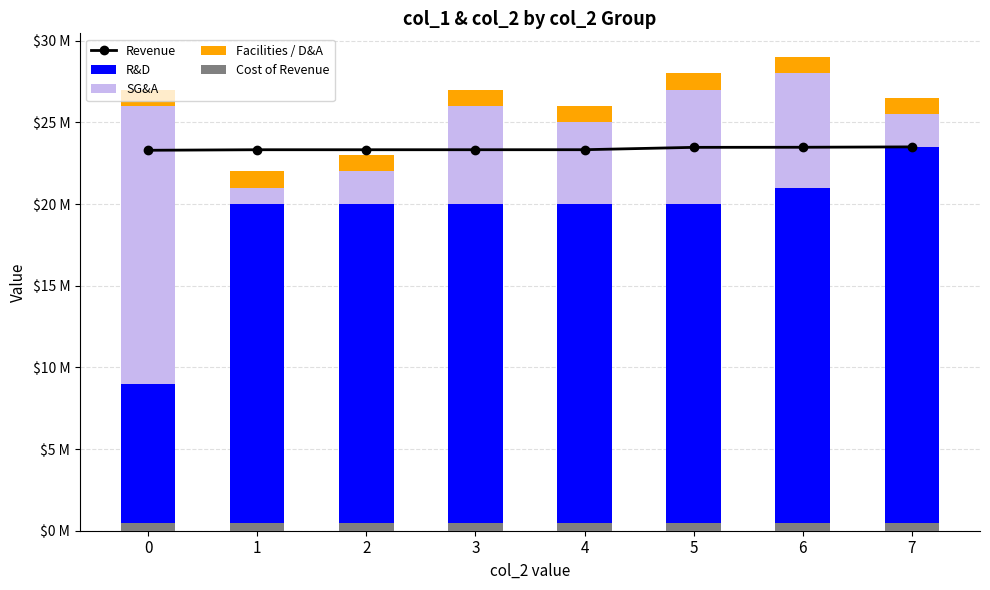

Is it true that R&D equals 12.5 at 5?

False